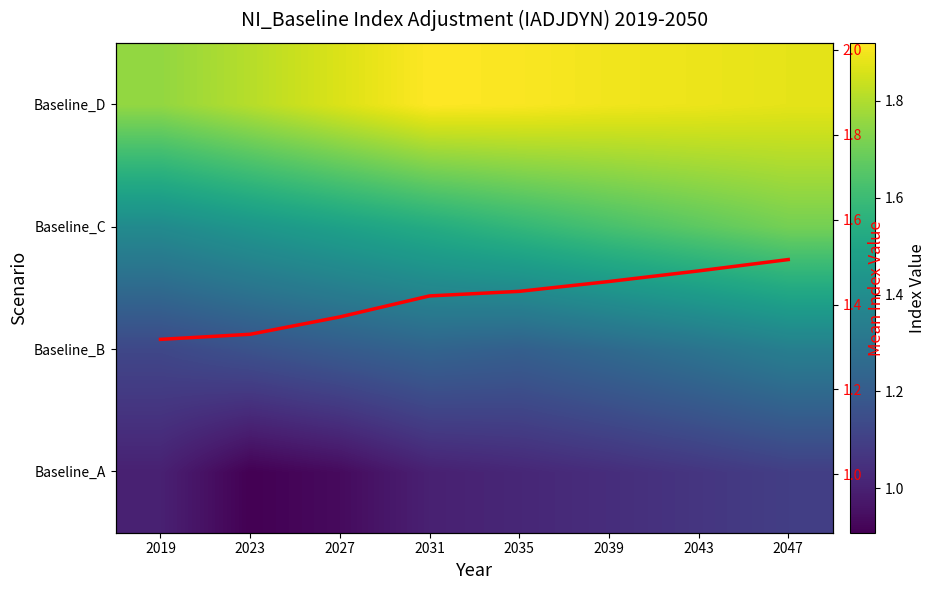

What is the average value of the Baseline_D series?

1.9